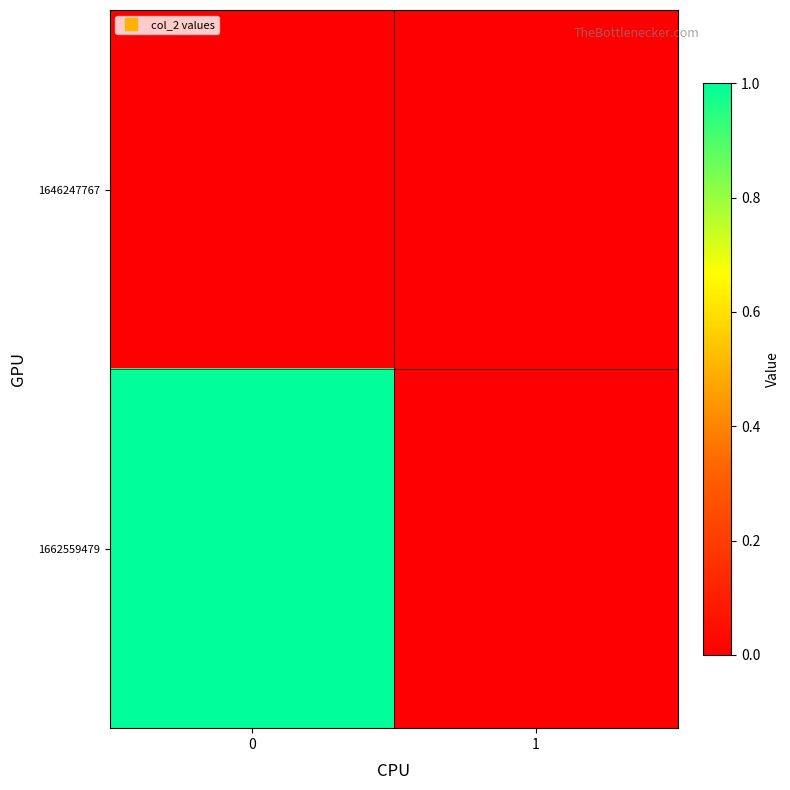

Reading right to left, transcribe all the data shown in this chart.

row_0: 0	0
row_1: 0	1